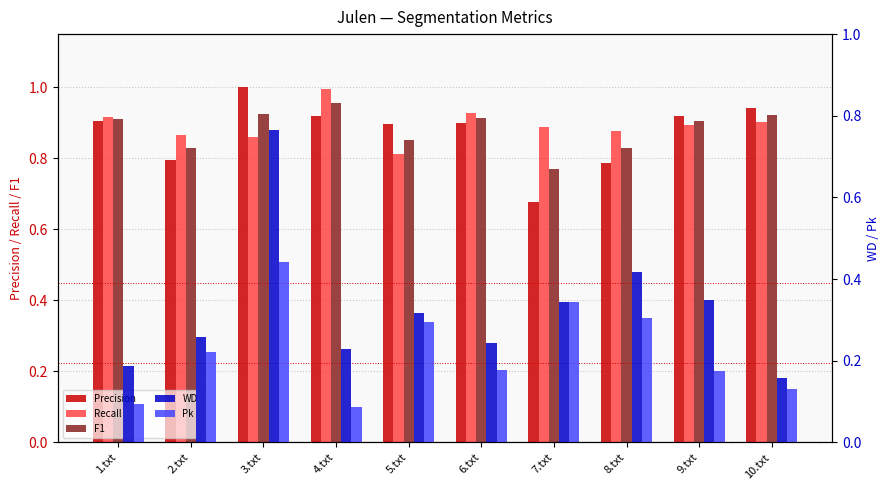

At which category does the chart reach its peak across all series?

3.txt